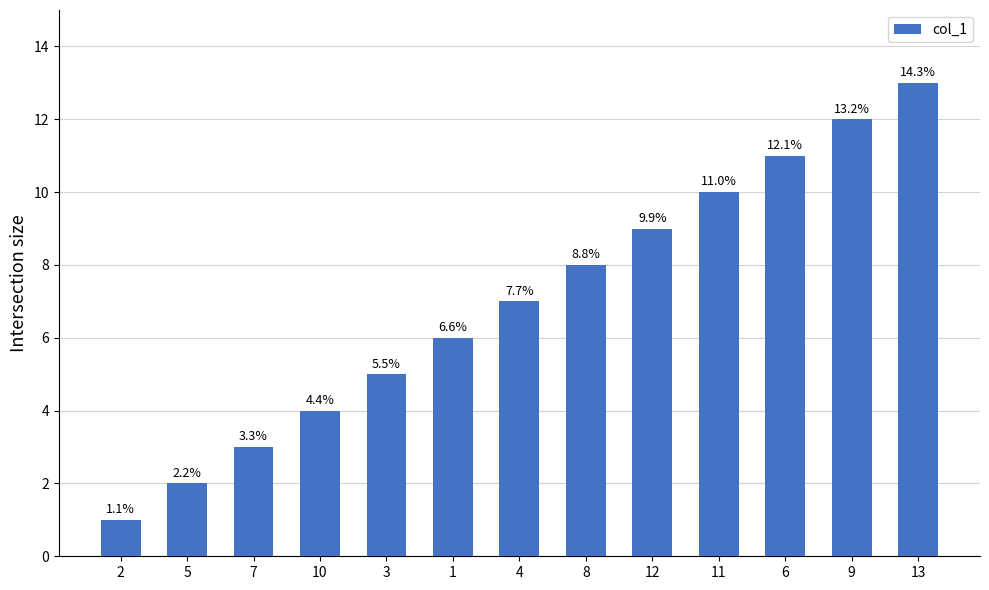

What is the change in value from 2 to 1?

+5